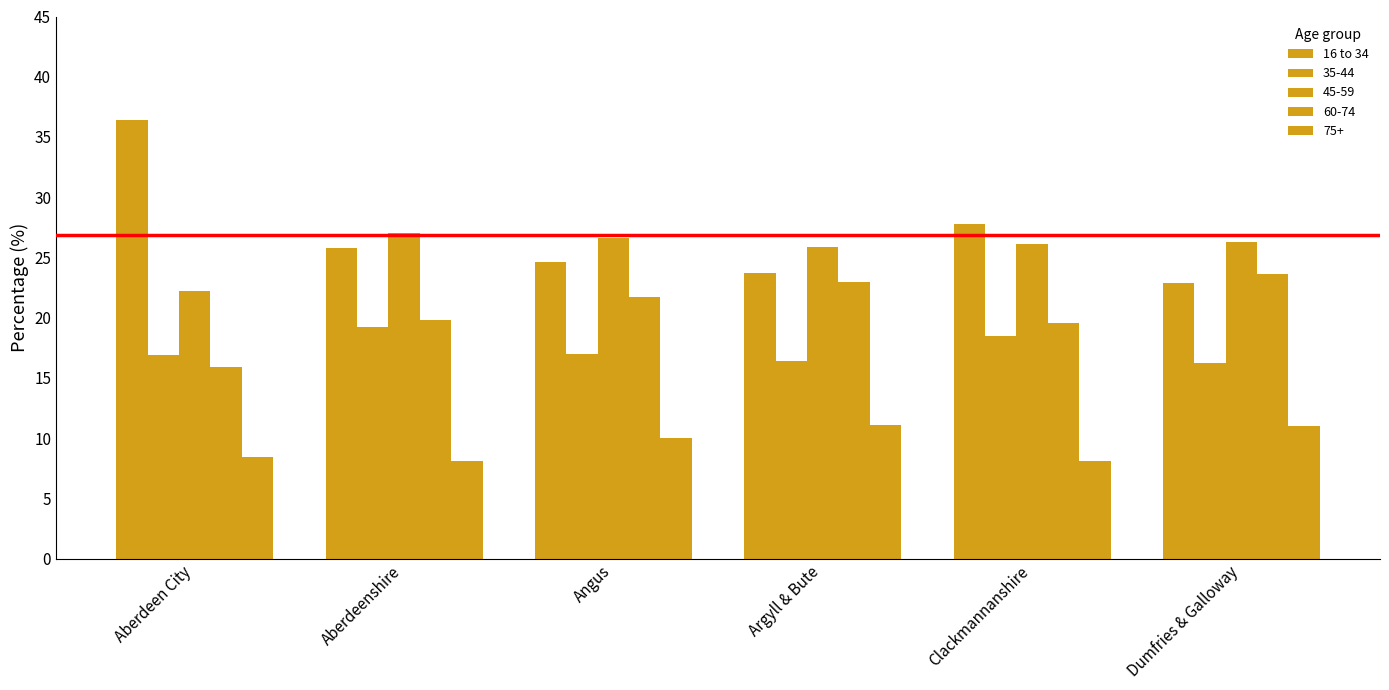

How many data points does each series have?

6